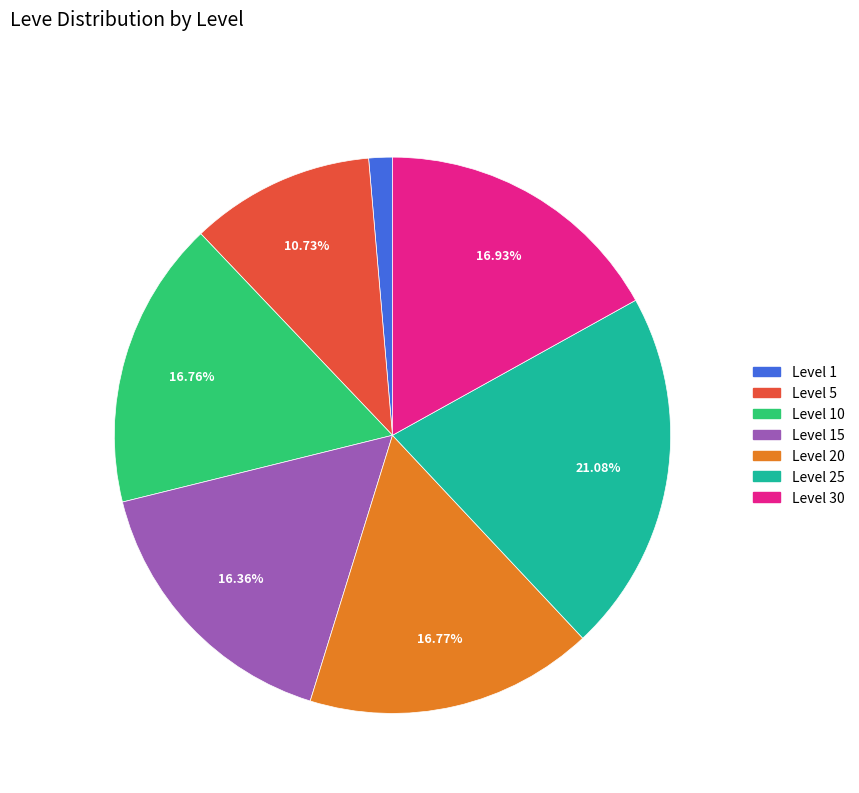

Does any single category account for the majority?

No